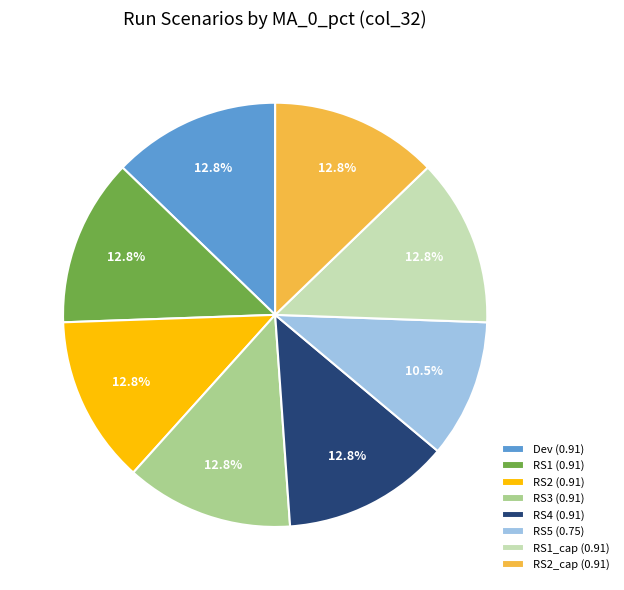

Do RS3 (0.91) and RS4 (0.91) together represent more than half of the pie?

No